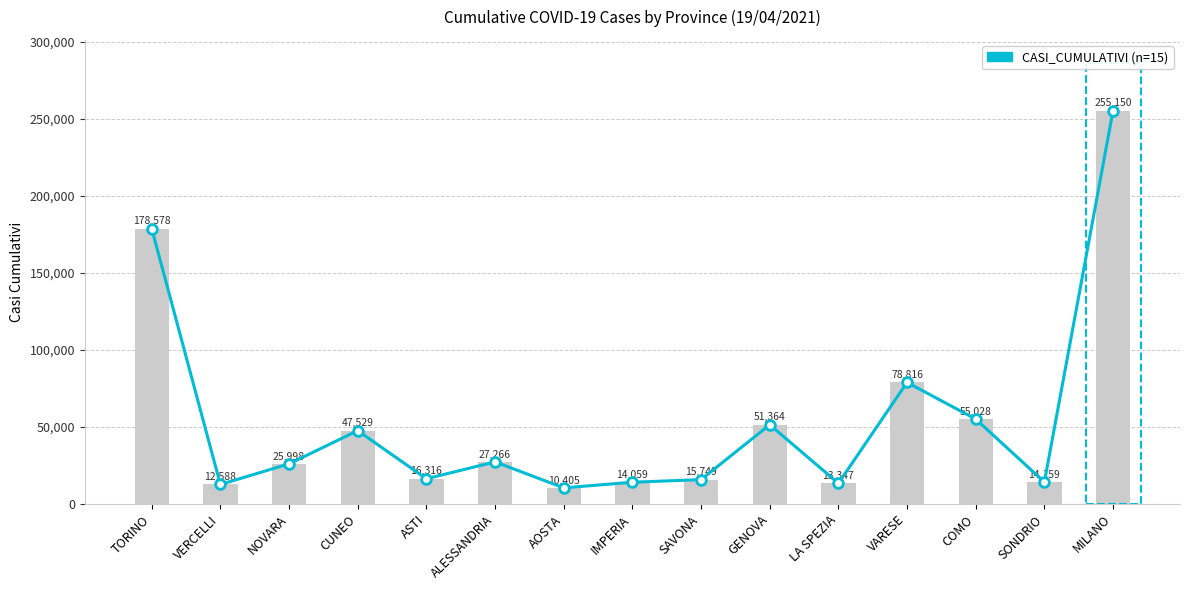

What is the change in value from ALESSANDRIA to AOSTA?

-16861